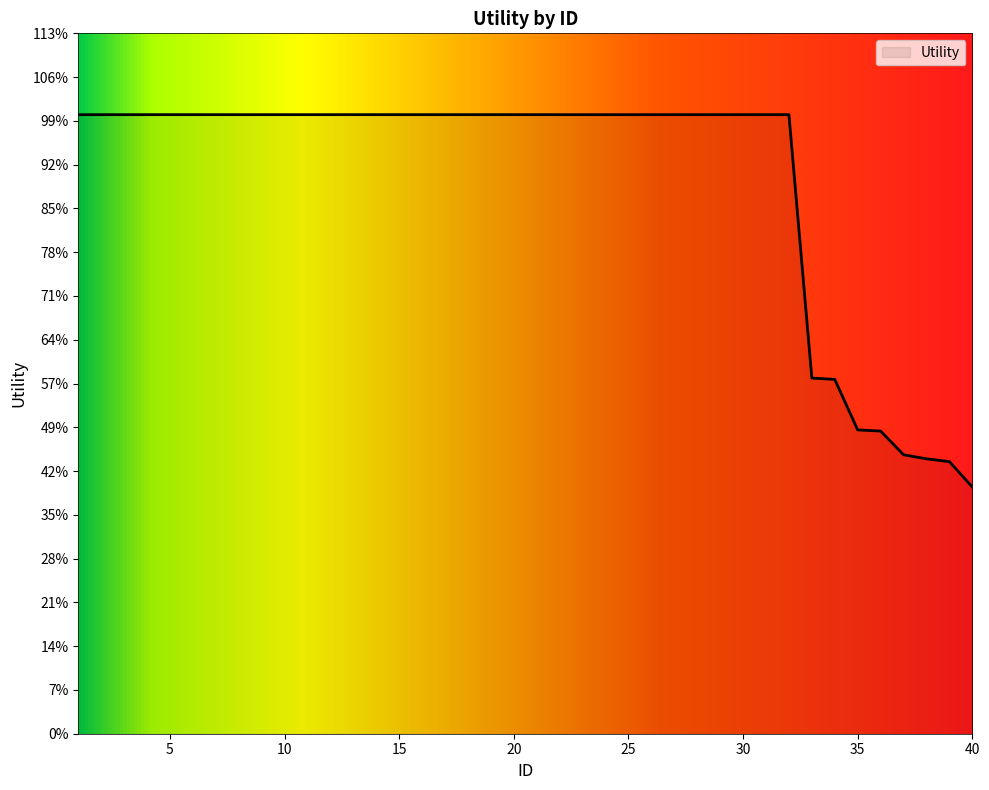

Does the chart display data point markers on the line(s)?

No